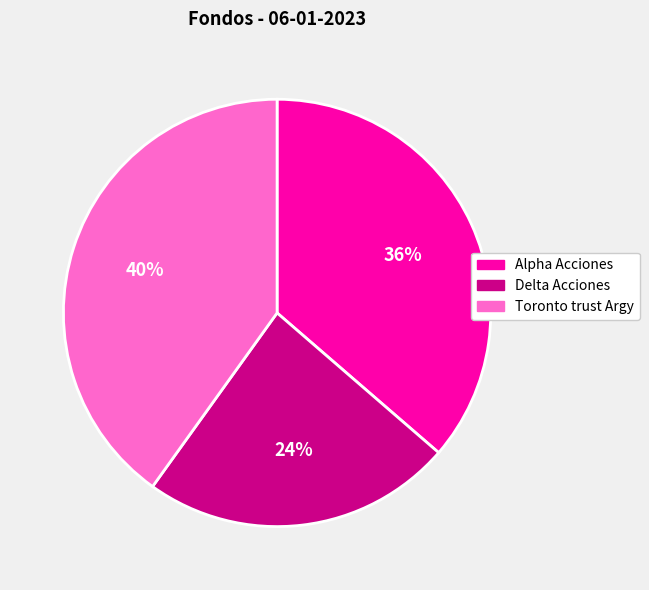

Is the sum of Delta Acciones and Toronto trust Argy greater than half?

Yes